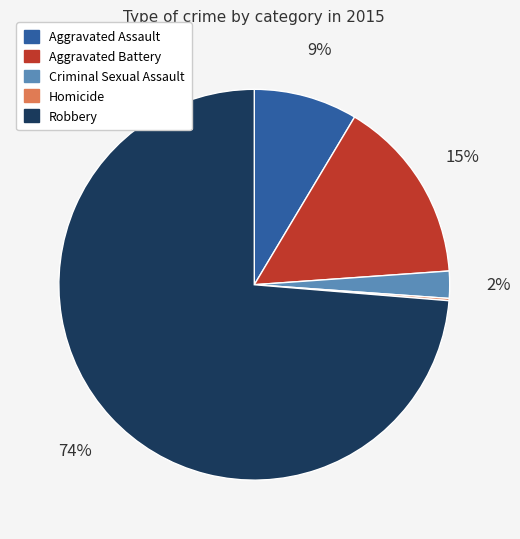

Is it true that Criminal Sexual Assault is 2% of the pie?

True